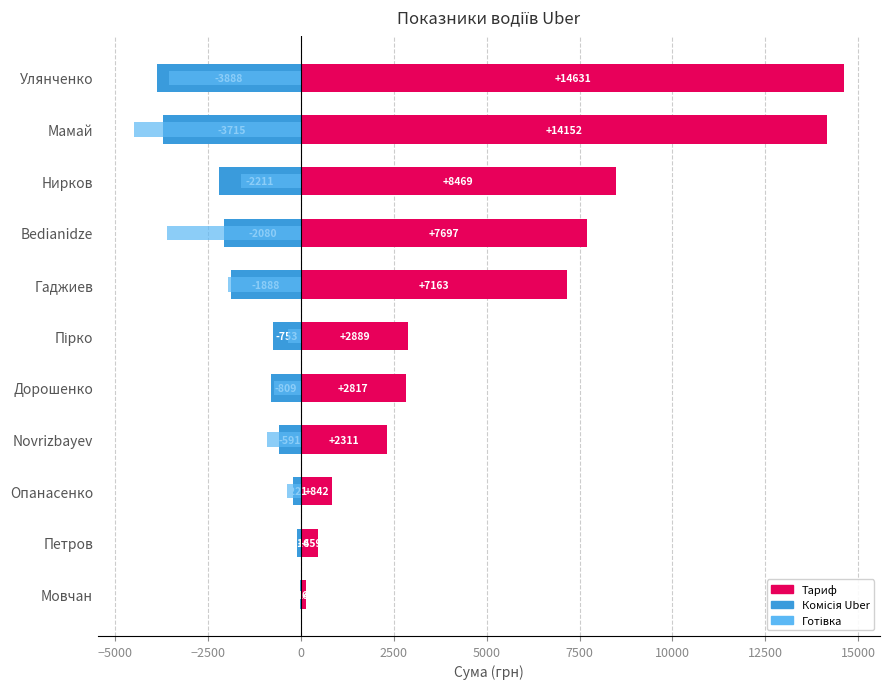

The value of Готівка at Улянченко is -2308.9. True or false?

False